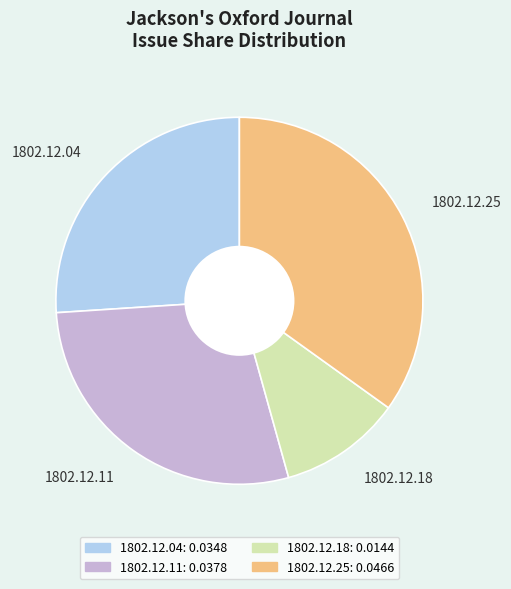

Is the sum of 1802.12.25 and 1802.12.11 greater than half?

Yes